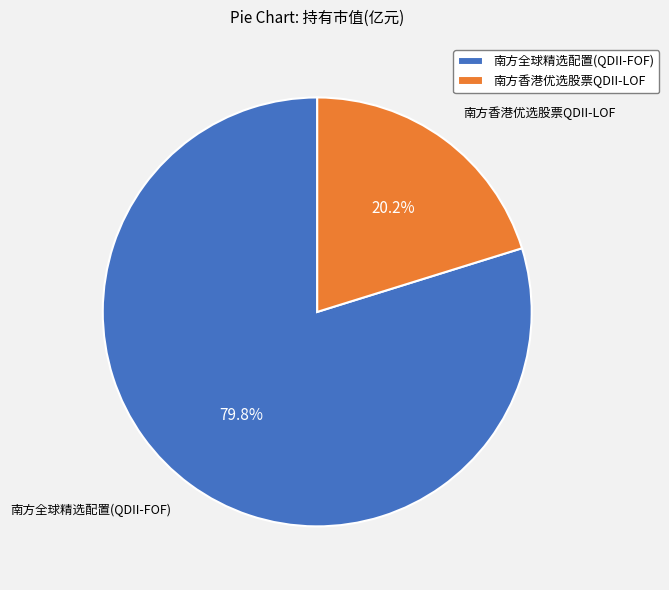

Rank the categories by value from highest to lowest.

南方全球精选配置(QDII-FOF), 南方香港优选股票QDII-LOF